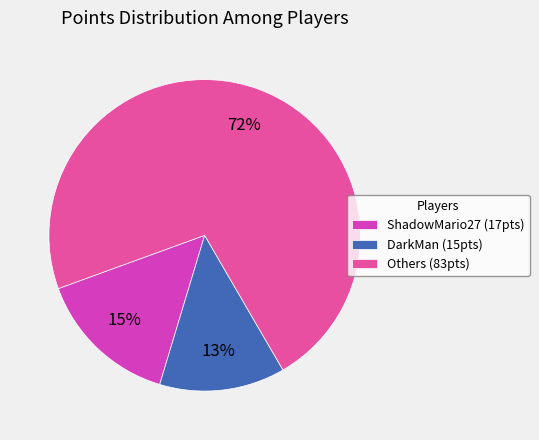

How many segments does this pie chart have?

3